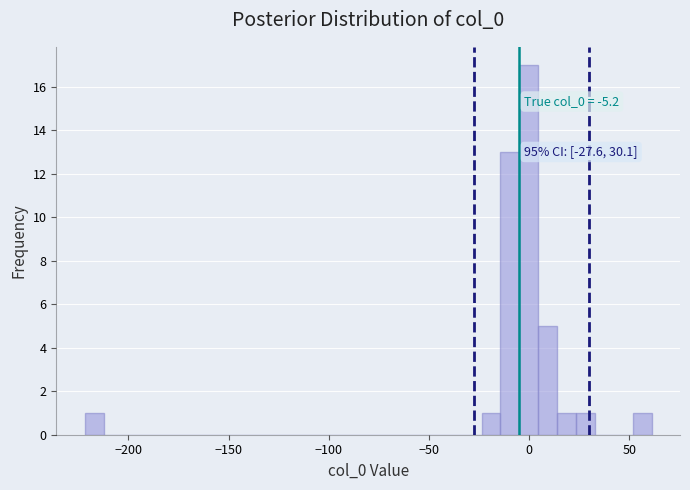

Read against the x-axis, roughly where is the centre of the tallest bar?

0